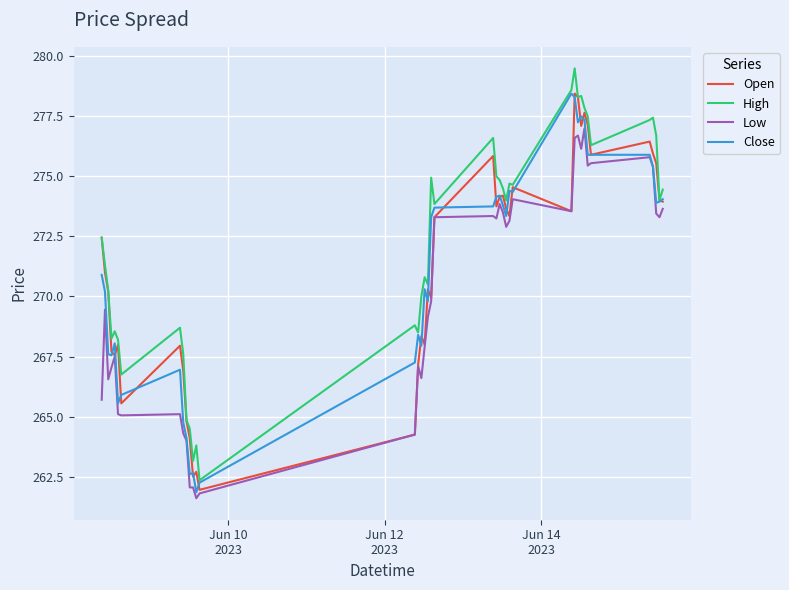

Which series has the largest total across all categories?

High